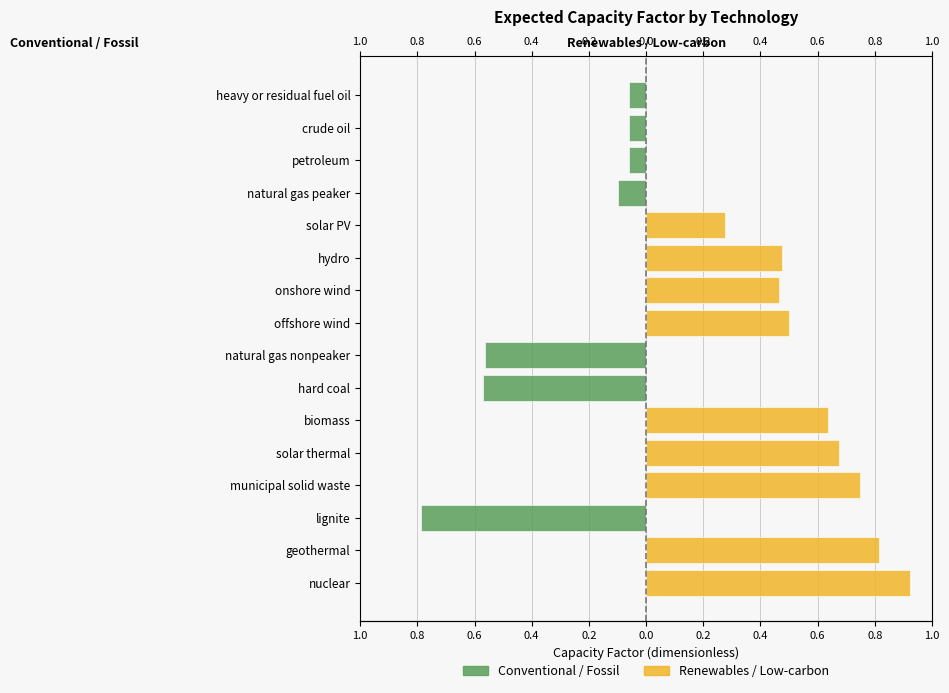

Reading left to right, list all the values displayed in this chart.

Conventional / Fossil: 0.0	0.0	-0.8	0.0	0.0	0.0	-0.6	-0.6	0.0	0.0	0.0	0.0	-0.1	-0.1	-0.1	-0.1
Renewables / Low-carbon: 0.9	0.8	0.0	0.7	0.7	0.6	0.0	0.0	0.5	0.5	0.5	0.3	0.0	0.0	0.0	0.0